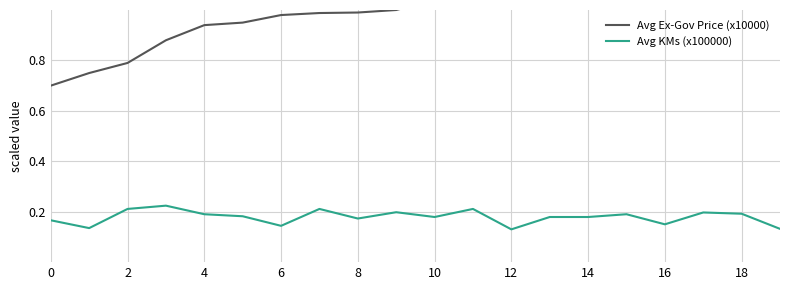

List the series in order of their overall mean, highest first.

Avg Ex-Gov Price (x10000), Avg KMs (x100000)